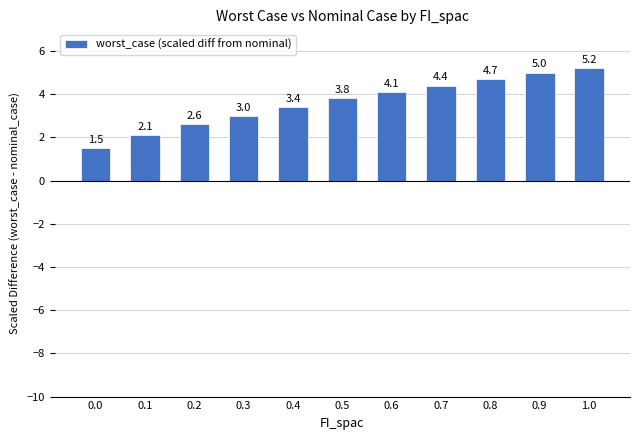

Where is the data nearest to the value 3?

0.3